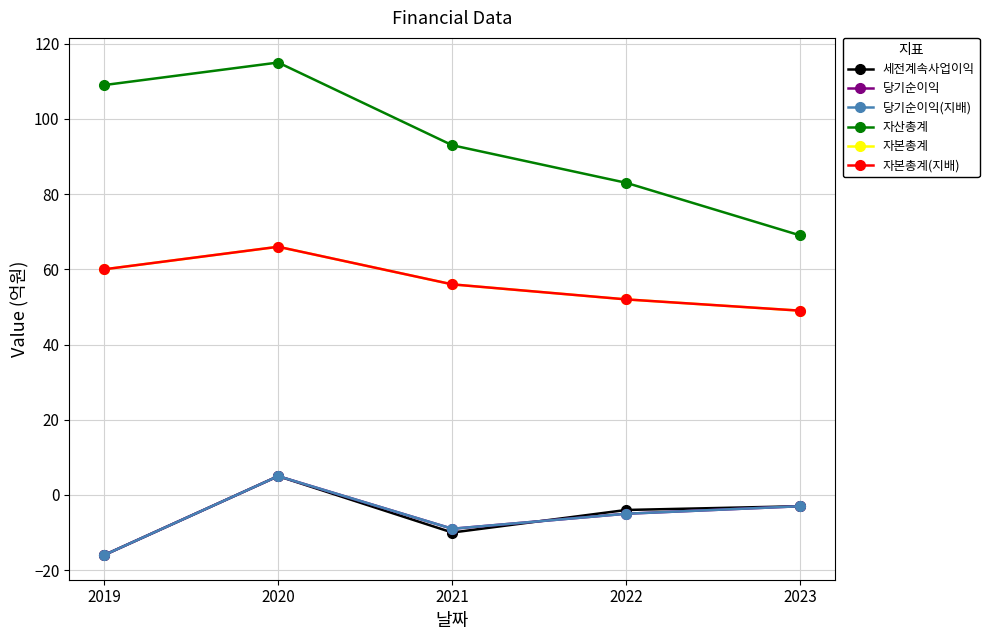

The 세전계속사업이익 series shows 5 at 2020. True or false?

True